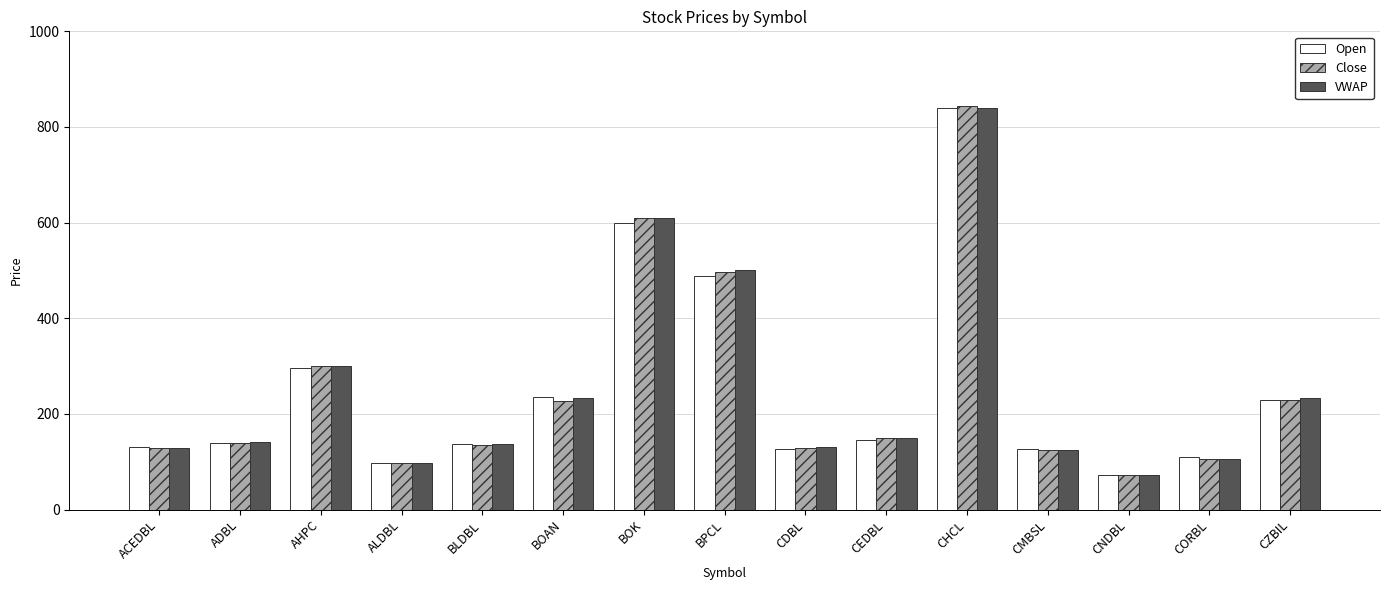

At which label is VWAP closest to 455?

BPCL